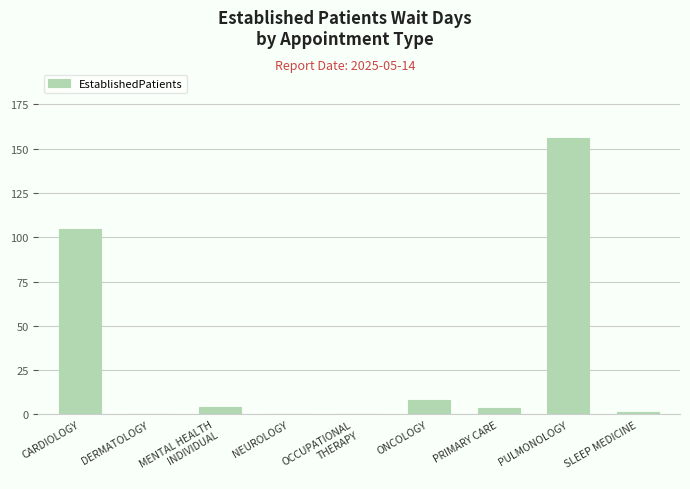

At which label does the data first exceed 3?

CARDIOLOGY